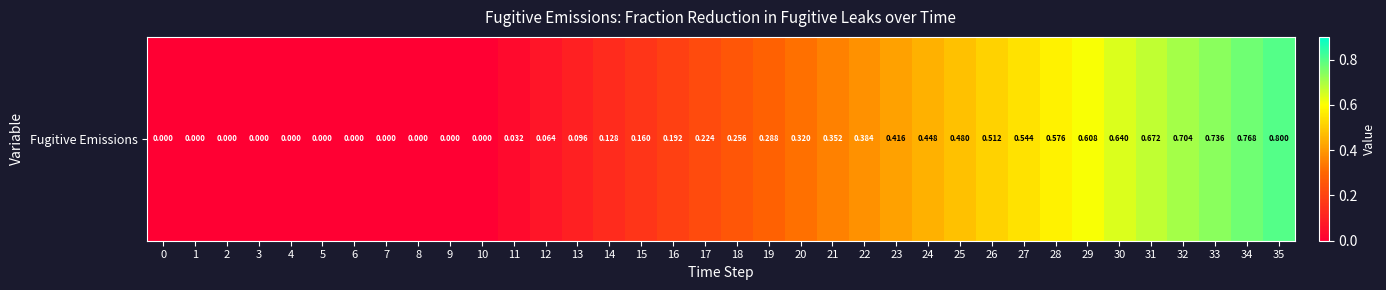

Between 23 and 8, which is larger?

23